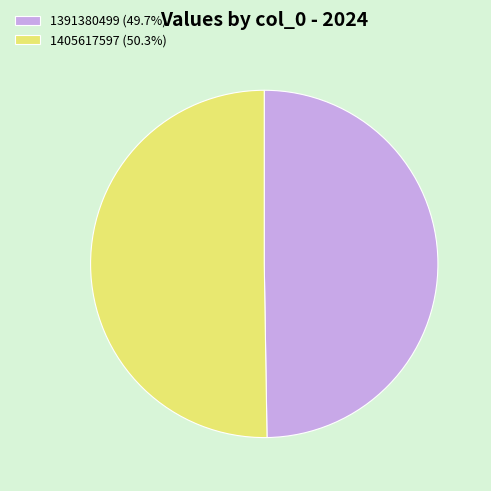

Combined, do 1391380499 and 1405617597 account for over 50%?

Yes